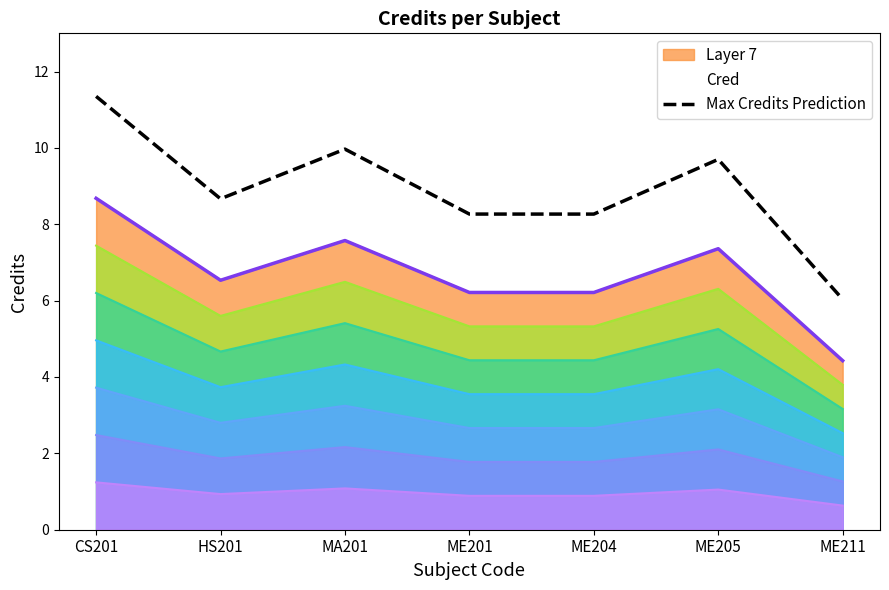

Reading left to right, extract all data points from this chart.

11.3	8.7	10.0	8.3	8.3	9.7	6.0